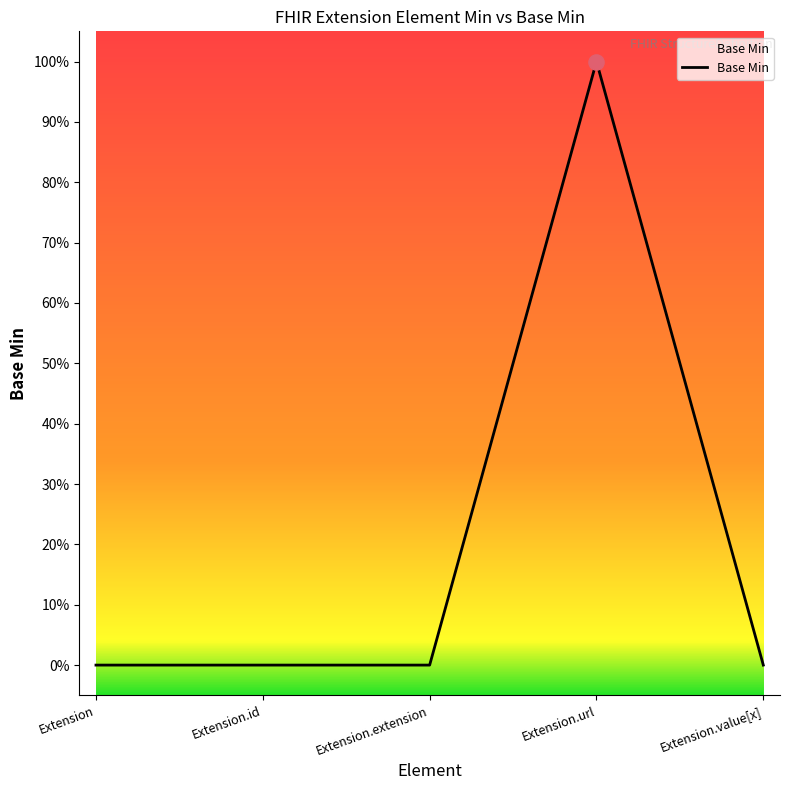

What is the change in value from Extension.url to Extension.value[x]?

-1